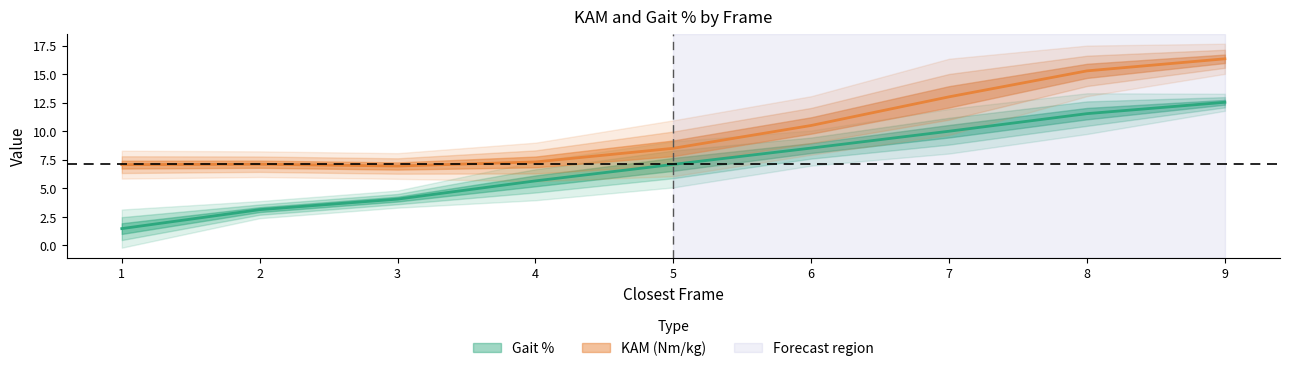

True or false: KAM (Nm/kg) and Gait % cross at least once.

False